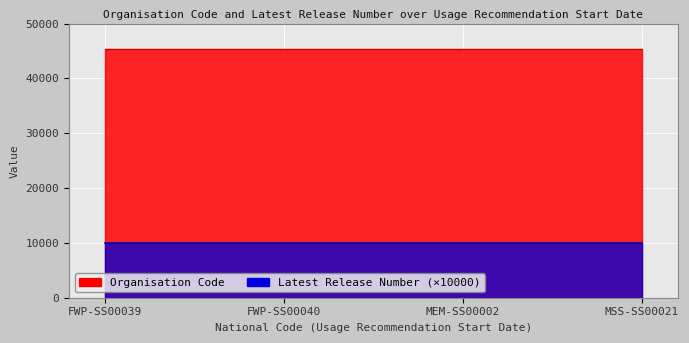

Count the number of data series in this chart.

2